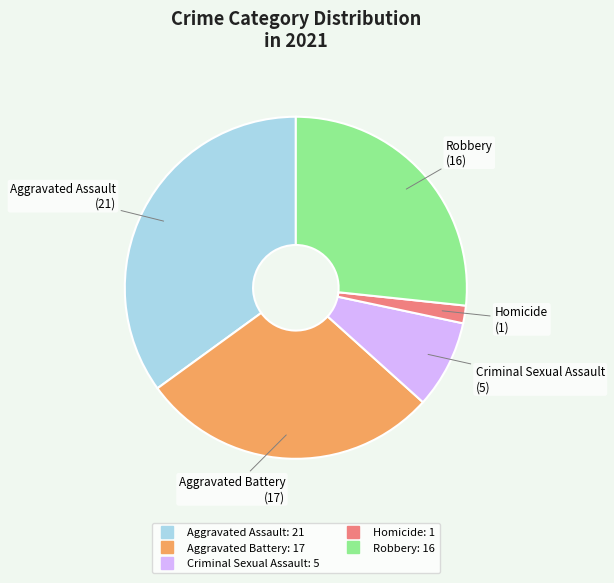

True or false: Criminal Sexual Assault accounts for 18% of the total.

False